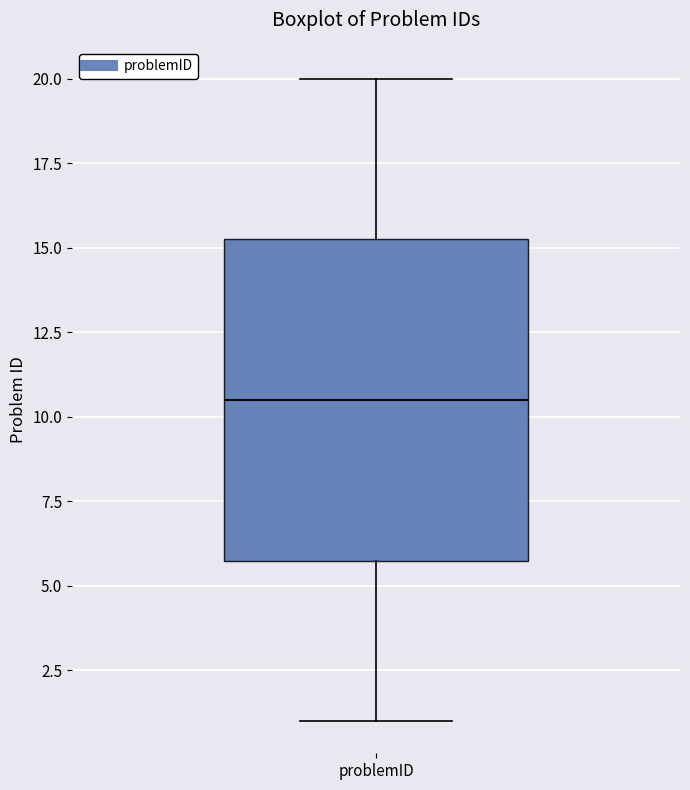

Where does the upper whisker of the box for problemID end on the y-axis? The values are not printed on the chart, so give them approximately, as read against the axis.

20.0